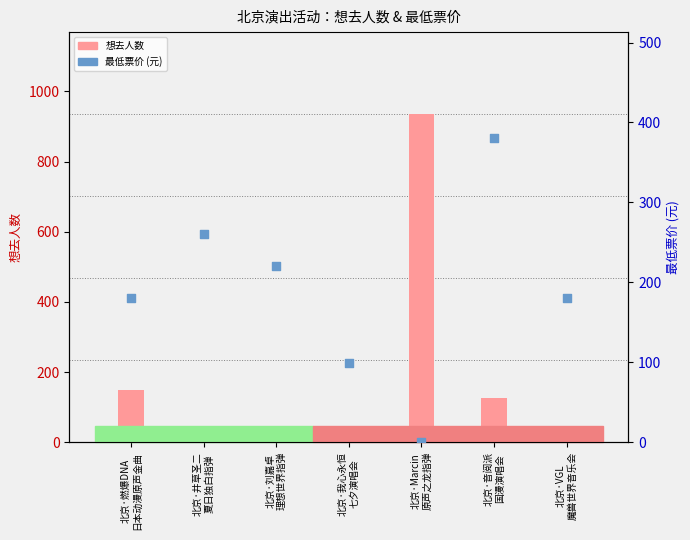

At which category is the sum across all series the highest?

北京·Marcin
原声之龙指弹